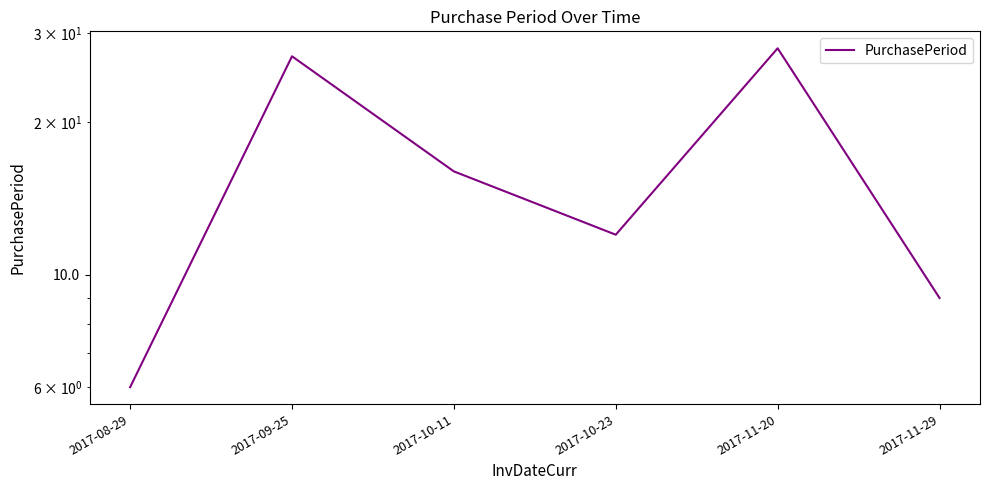

How many data points are less than 16?

3